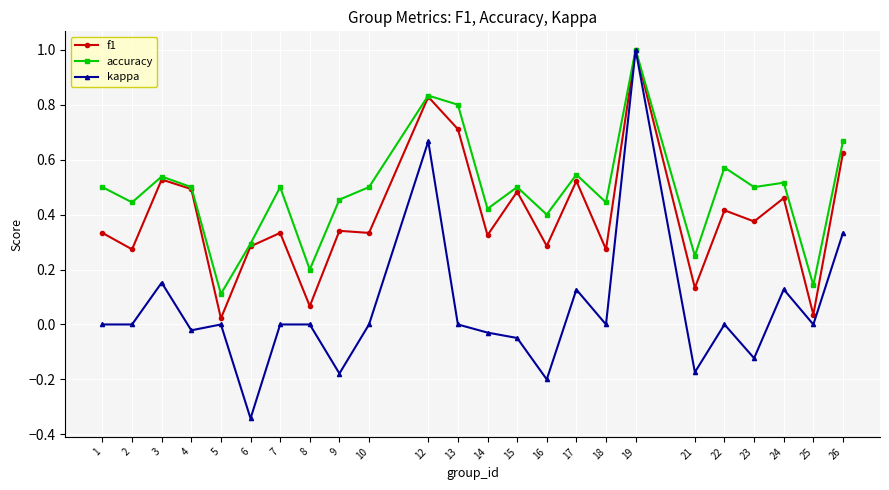

Which category has the lowest value in the accuracy series?

5